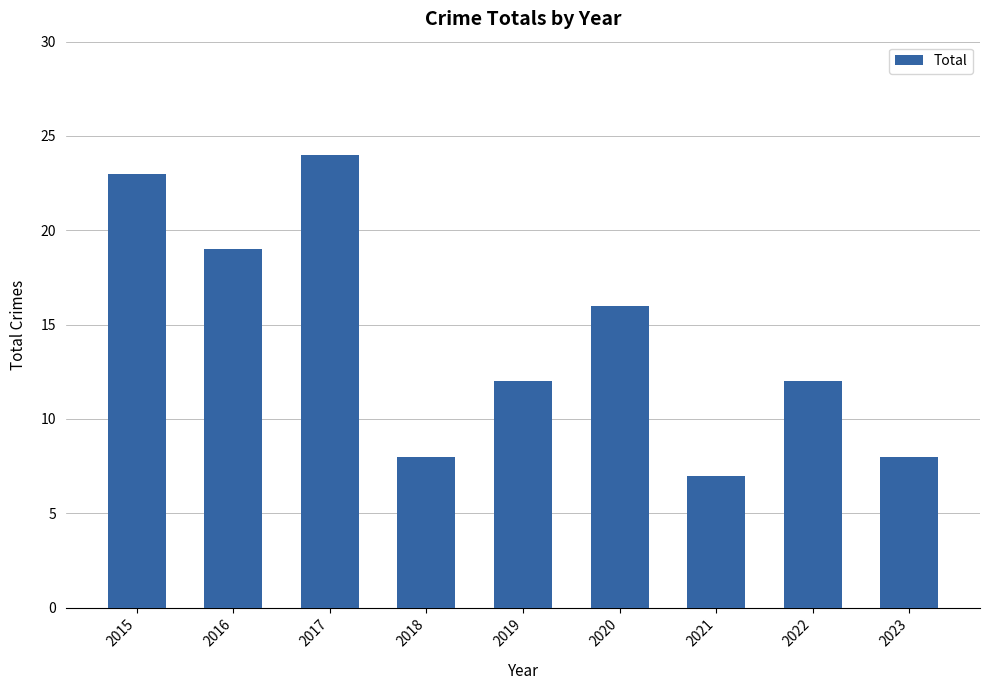

What is the ratio of the value at 2016 to the value at 2018?

2.4